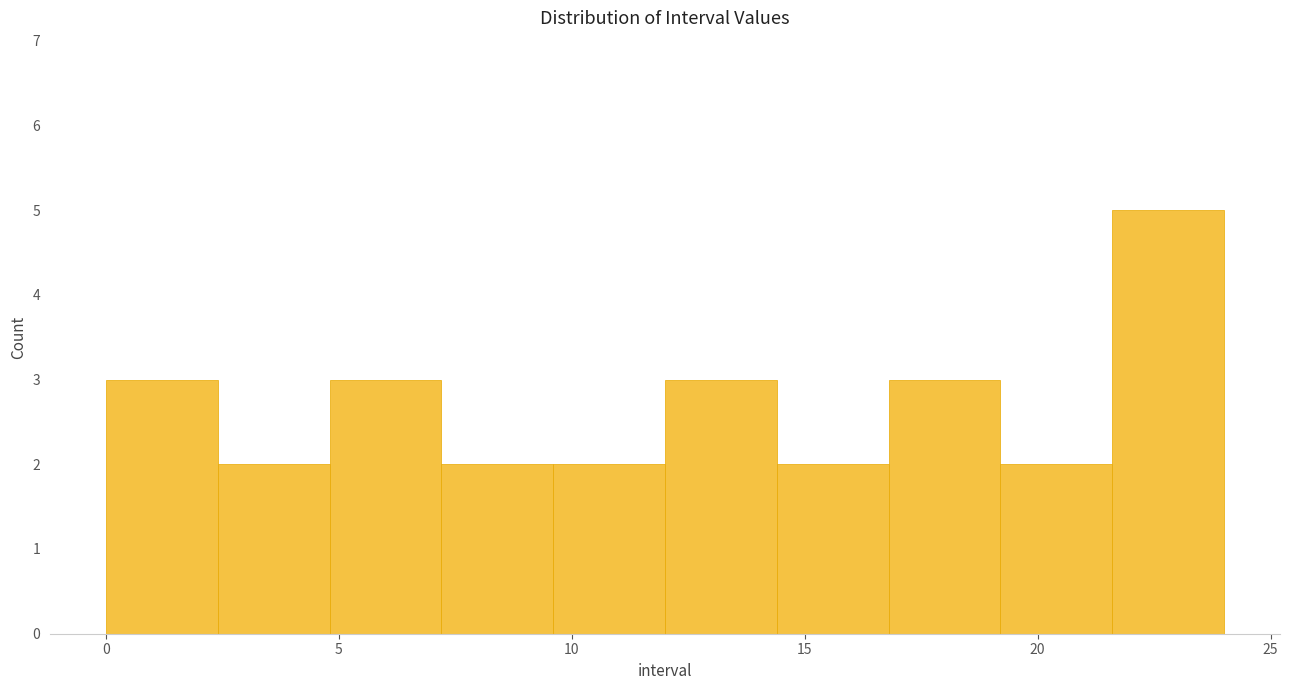

Reading left to right, list every bar in this chart as the range it spans on the x-axis followed by its height. Neither the bar edges nor the heights are printed on the chart, so give them approximately, as read against the axes.

0.0 to 2.4: 3
2.4 to 4.8: 2
4.8 to 7.2: 3
7.2 to 9.6: 2
9.6 to 12.0: 2
12.0 to 14.4: 3
14.4 to 16.8: 2
16.8 to 19.2: 3
19.2 to 21.6: 2
21.6 to 24.0: 5